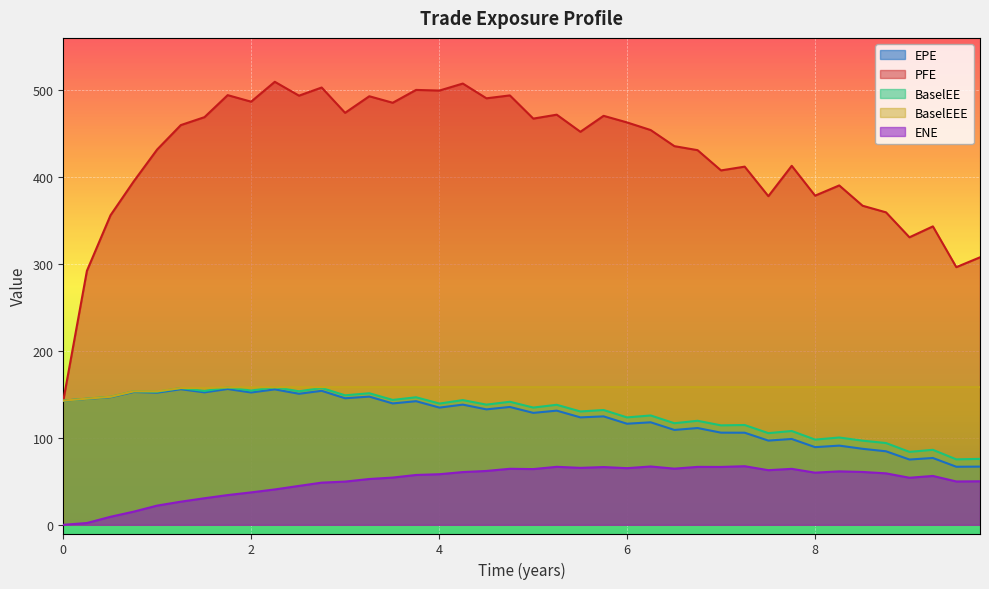

What are all the series names shown in the legend?

EPE, PFE, BaselEE, BaselEEE, ENE